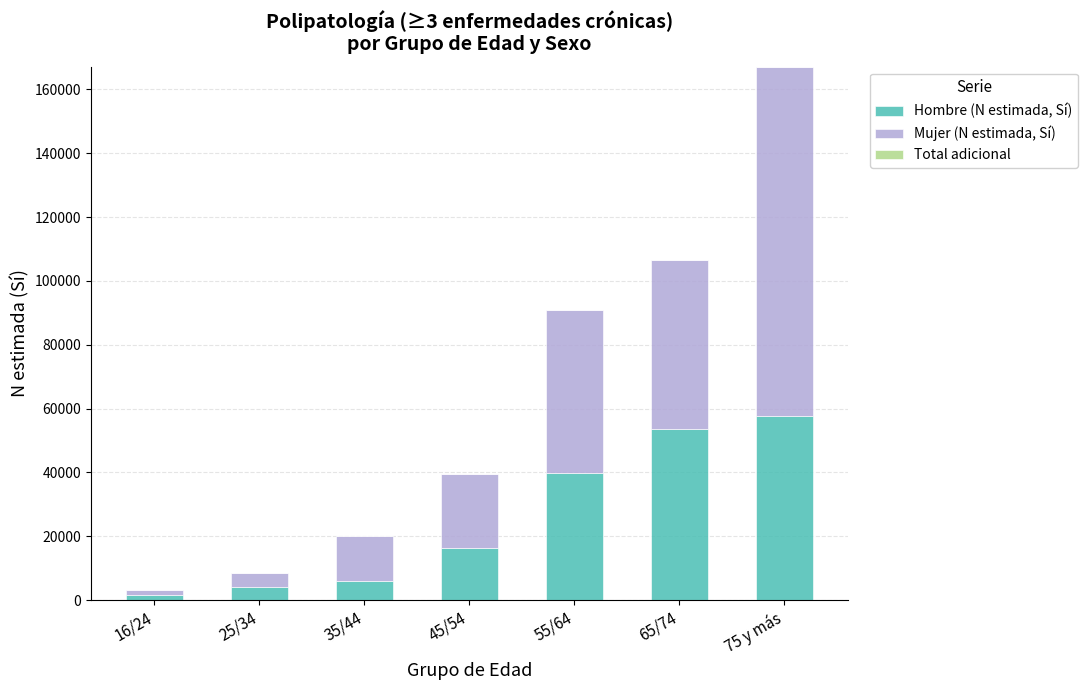

Does the chart contain any negative values?

No